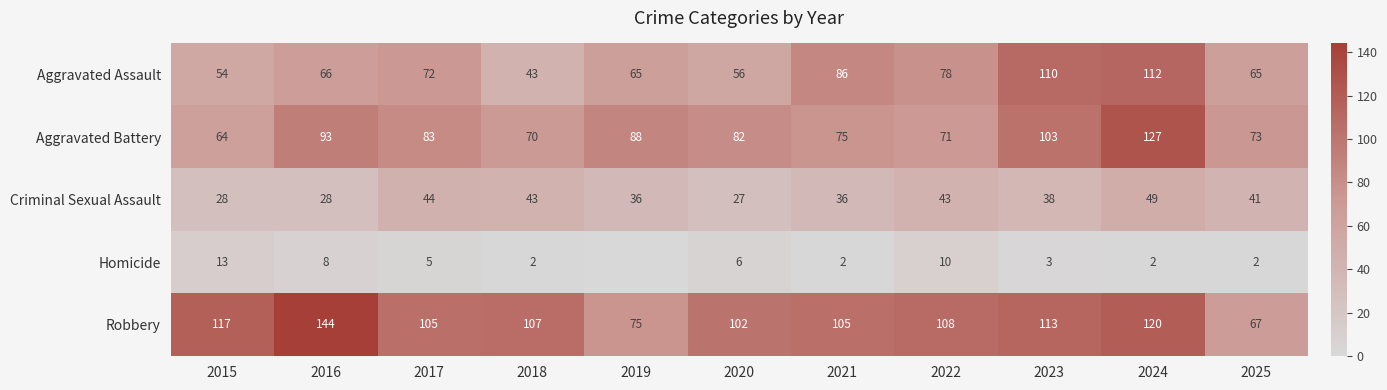

Which has a higher value, 2024 or 2018?

2024